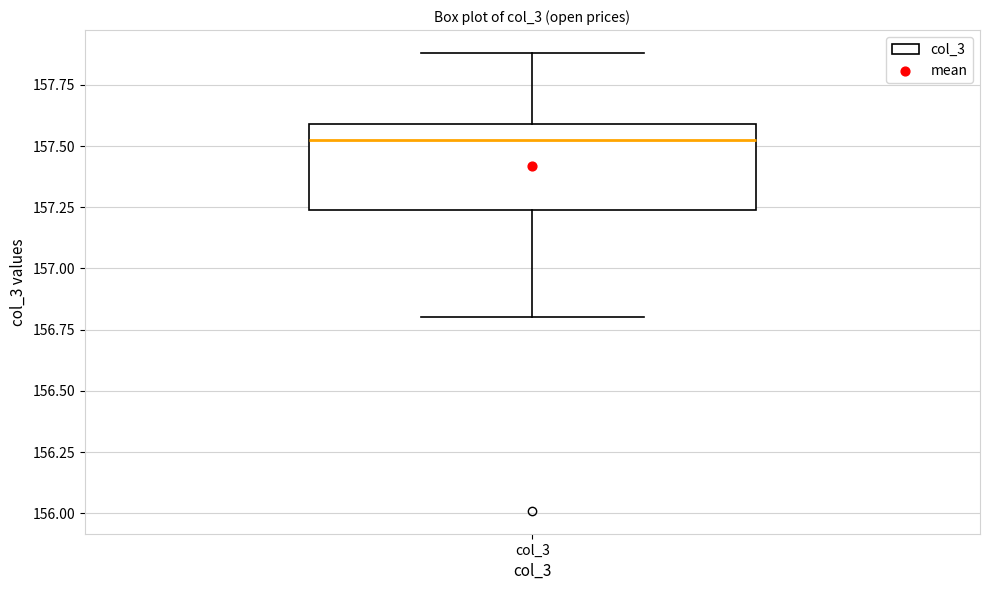

Transcribe this box plot: give where the median line is, the range the box spans, and where the two whiskers end, as read against the y-axis. The values are not printed on the chart, so give them approximately, as read against the axis.

median 157.55, box 157.25 to 157.60, whiskers 156.80 to 157.90